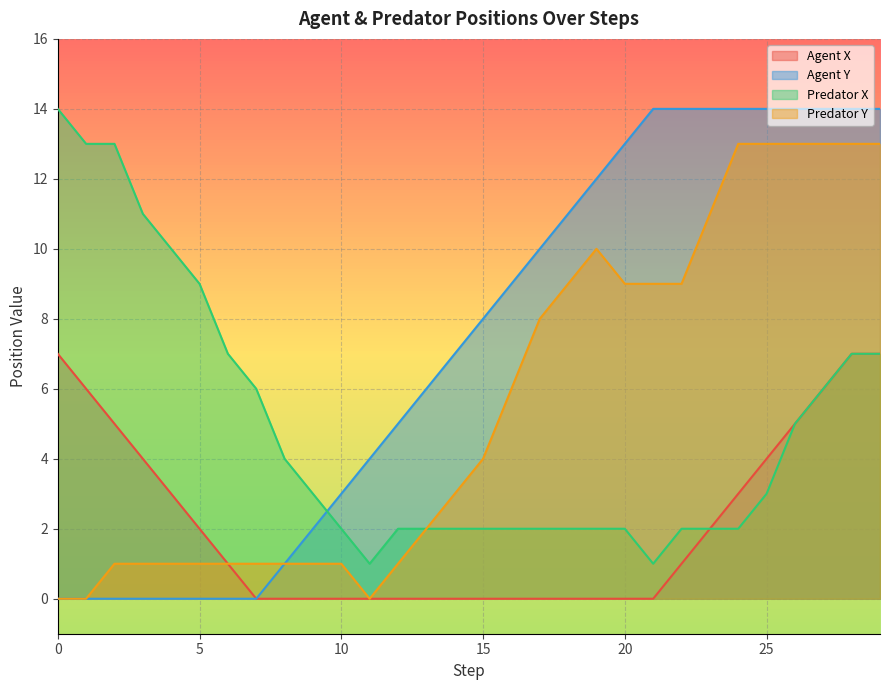

What is the sum of the Agent X values at 10 and 19?

5